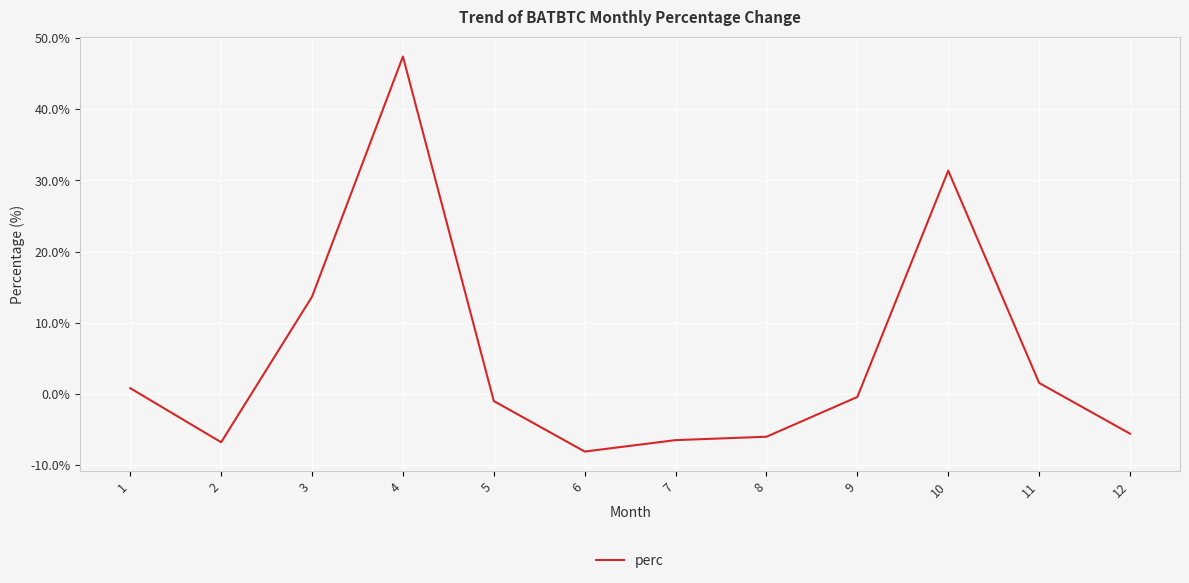

How many lines are shown in the chart?

1